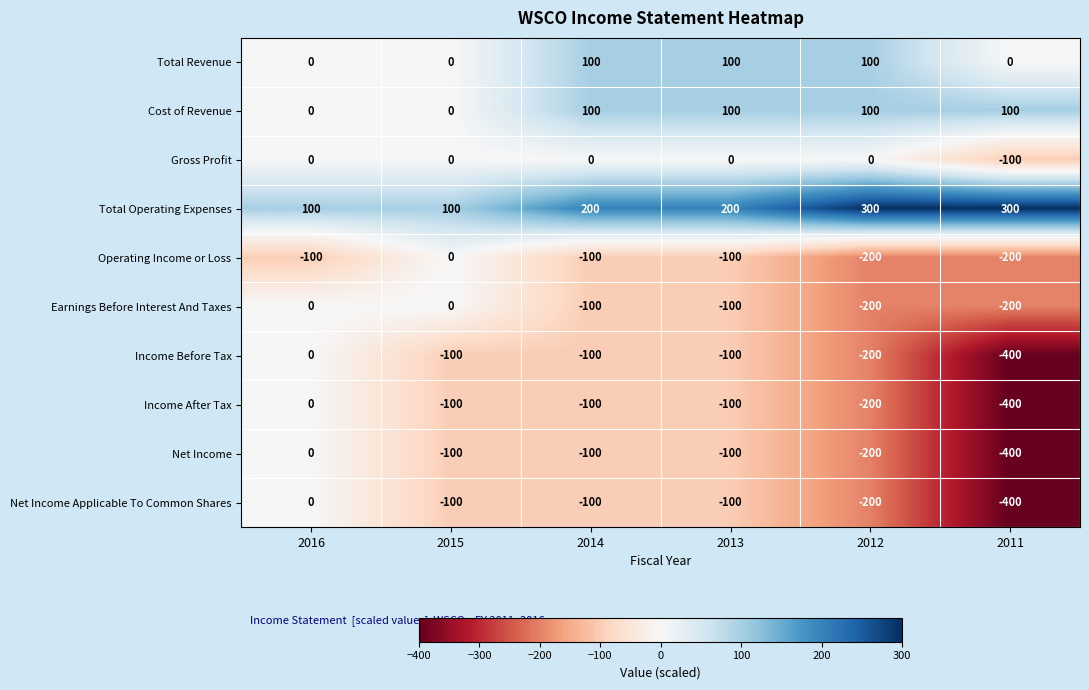

At which category is the sum across all series the highest?

2016